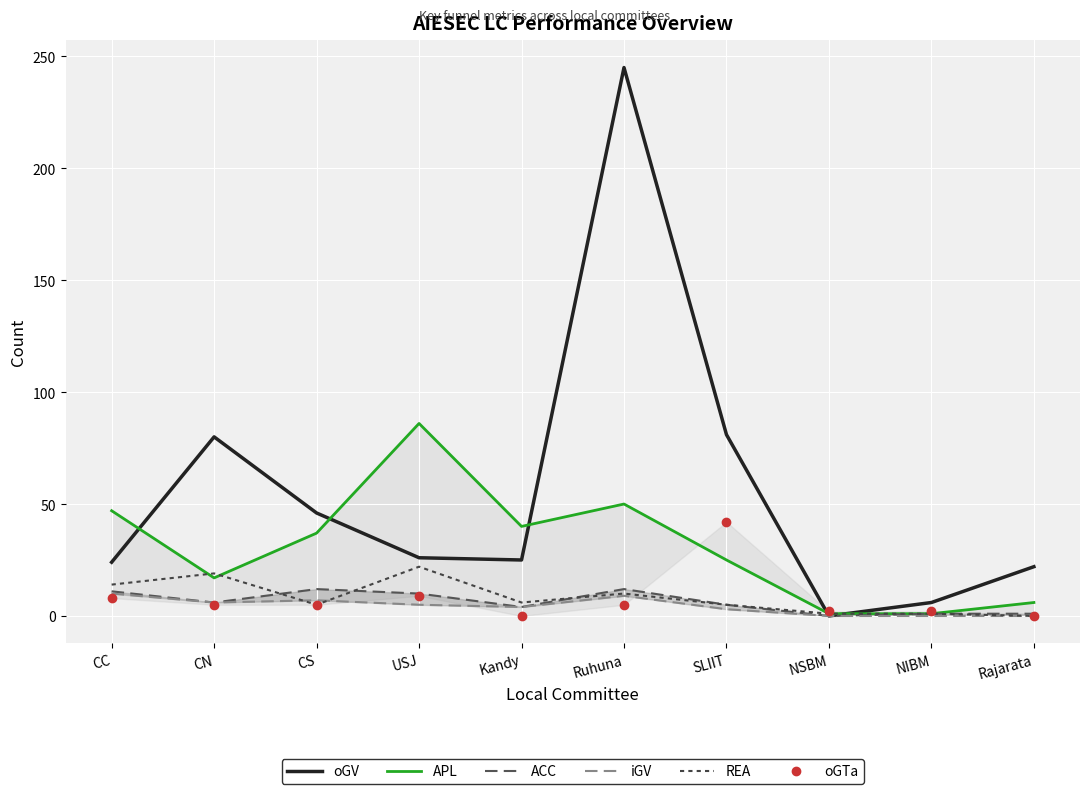

Which category has the highest value in the oGTa series?

SLIIT